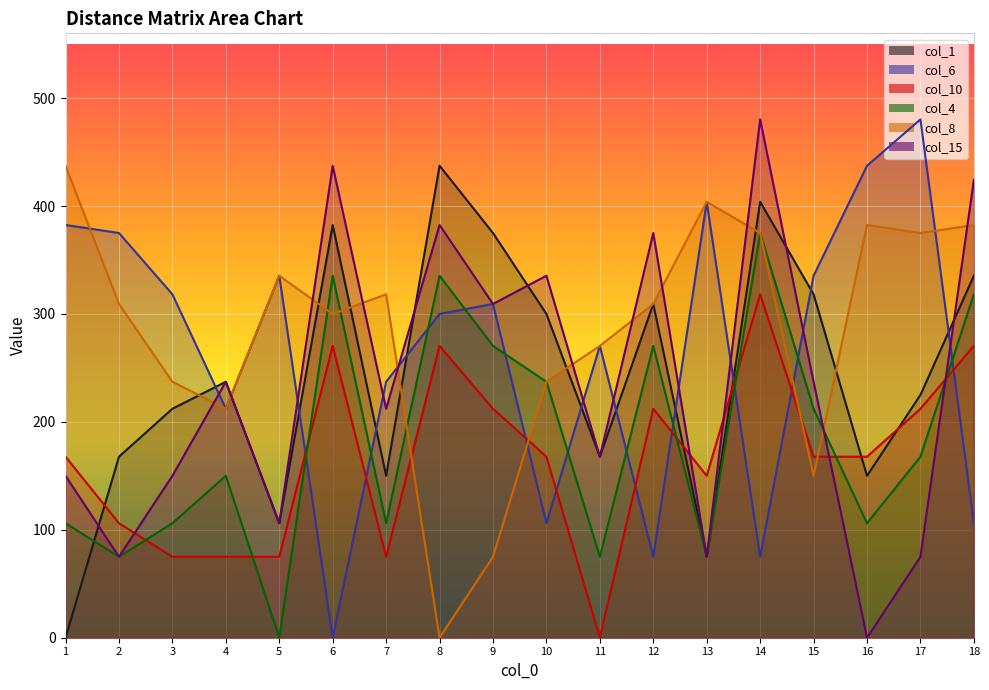

What is the difference between the maximum and minimum values in the col_4 series?

375.0